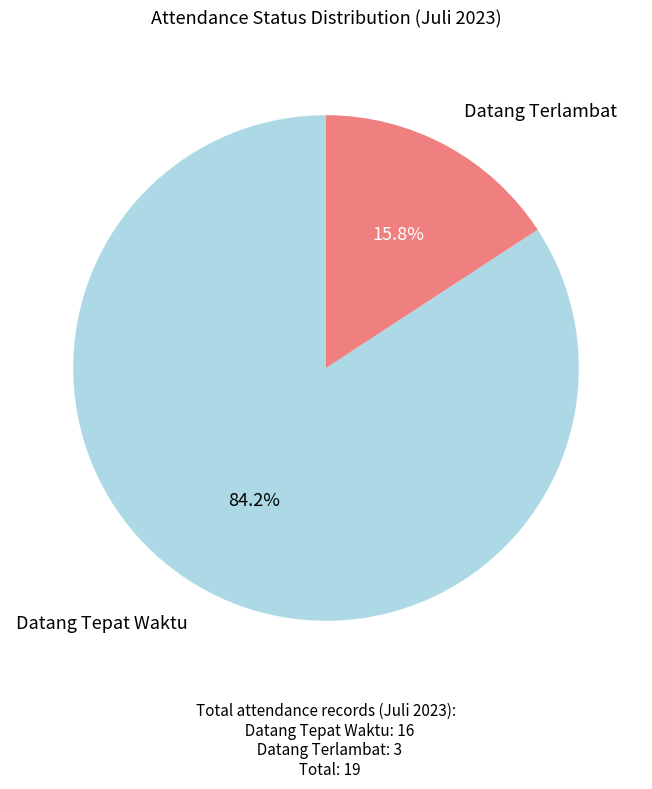

True or false: Datang Terlambat accounts for 16% of the total.

True